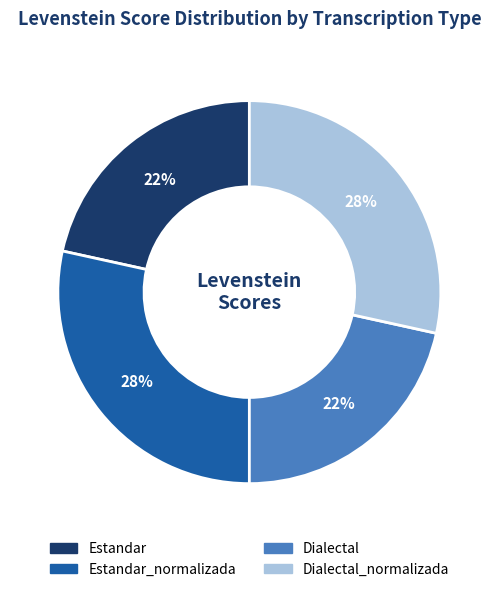

Is there any slice that represents more than half of the pie?

No